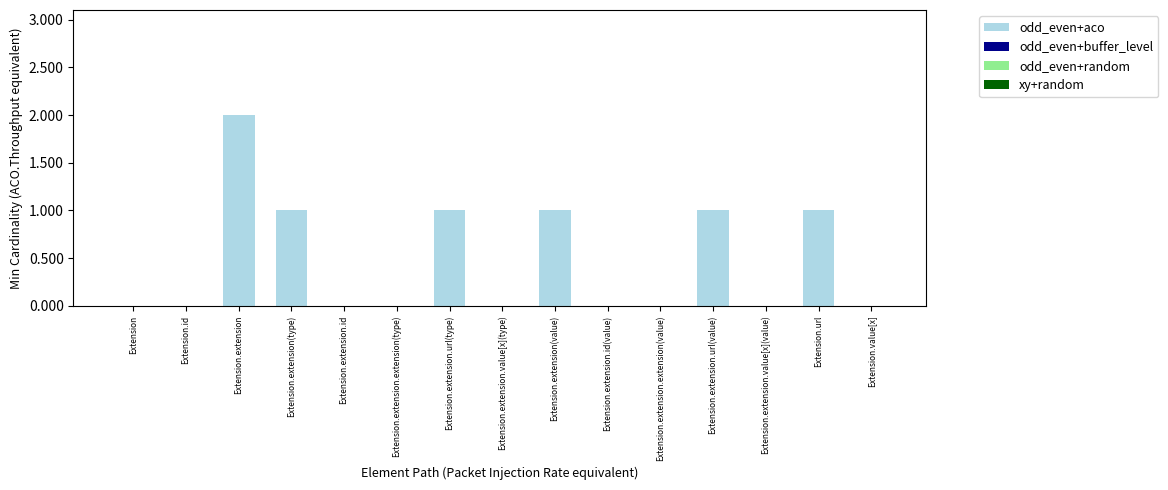

At which category does the chart reach its peak across all series?

Extension.extension